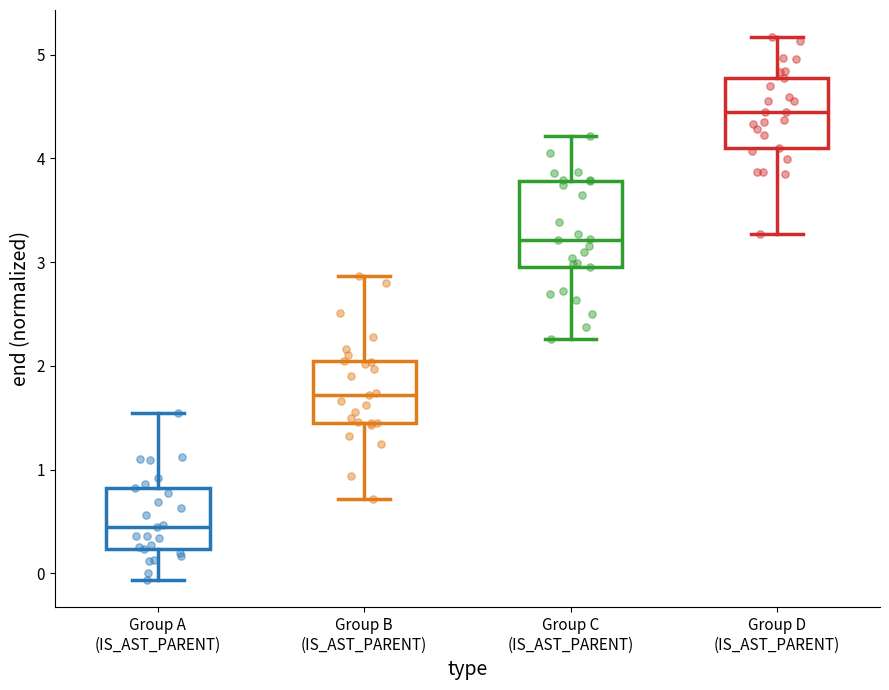

Reading left to right, transcribe this box plot: for each box, give where its median line is, the range the box spans, and where its two whiskers end, as read against the y-axis. The values are not printed on the chart, so give them approximately, as read against the axis.

Group A (IS_AST_PARENT): median 0.6, box 0.3 to 0.7, whiskers -0.2 to 1.3
Group B (IS_AST_PARENT): median 1.7, box 1.3 to 2.2, whiskers 1.0 to 3.1
Group C (IS_AST_PARENT): median 3.2, box 2.8 to 3.5, whiskers 2.4 to 4.2
Group D (IS_AST_PARENT): median 4.3, box 3.9 to 4.8, whiskers 3.3 to 5.2